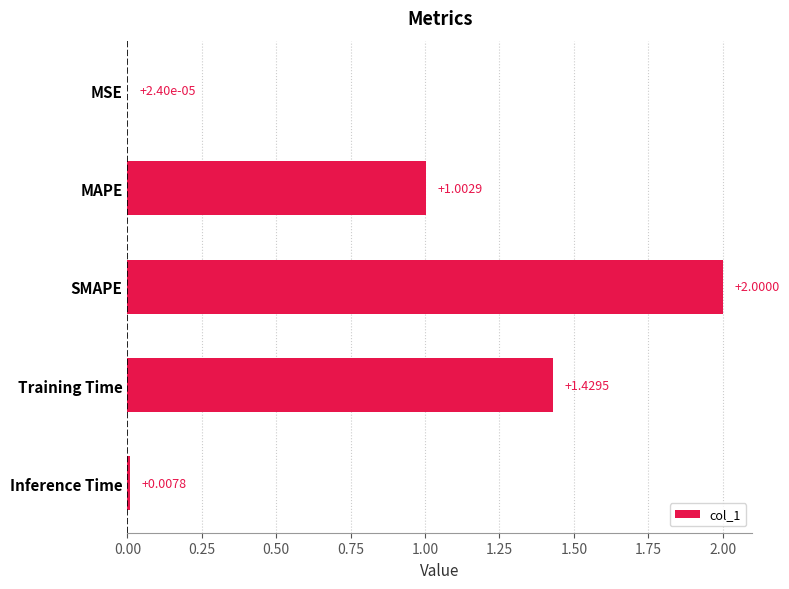

What is the sum of all values?

4.4